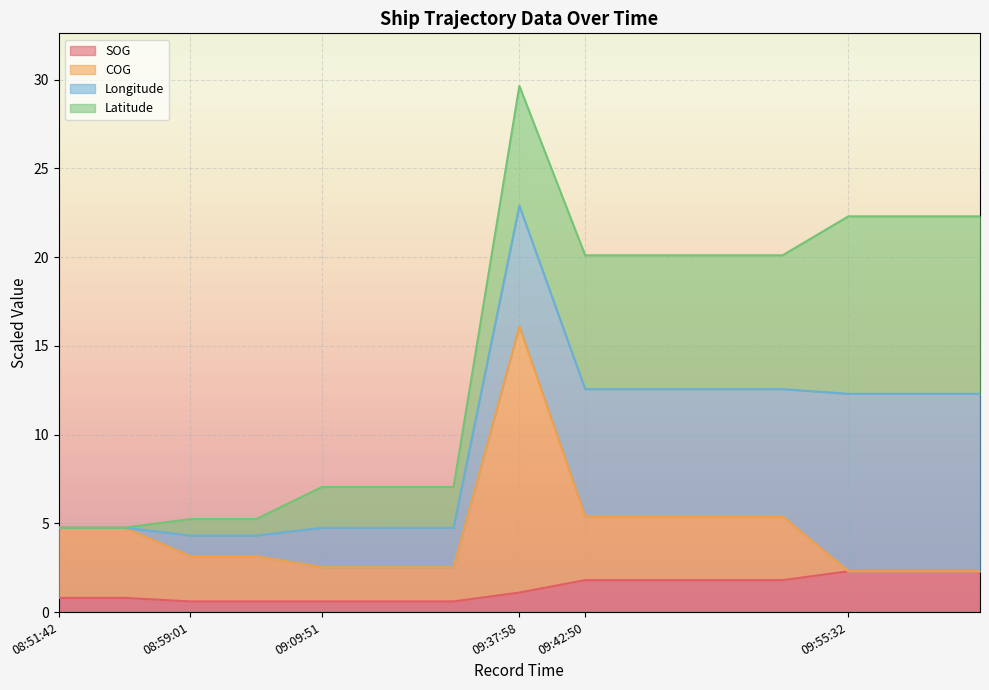

True or false: COG and SOG intersect in this chart.

False